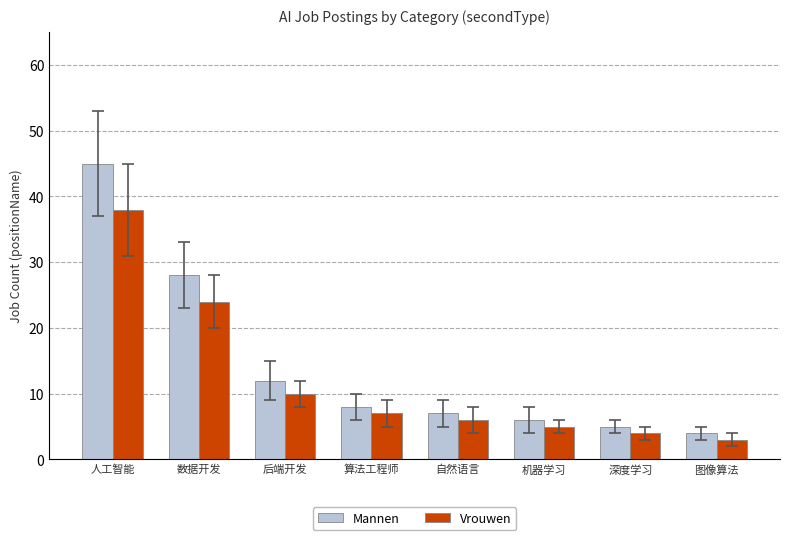

Which series has the widest spread of values?

Mannen